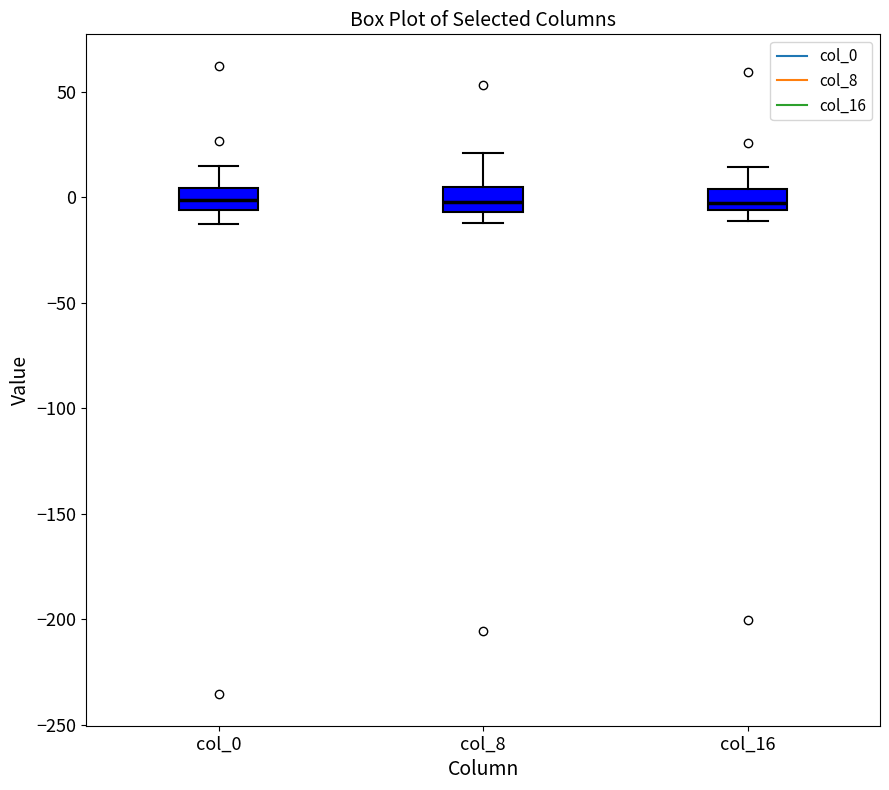

Where does the upper whisker of the box for col_16 end on the y-axis? The values are not printed on the chart, so give them approximately, as read against the axis.

15